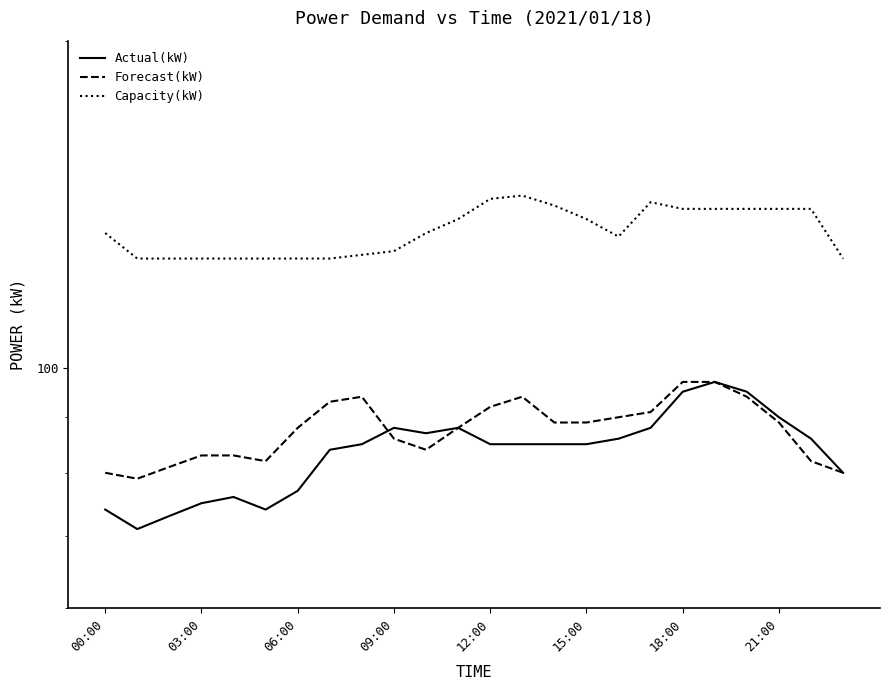

Read the Actual(kW) value at 11, to the nearest 5.

90